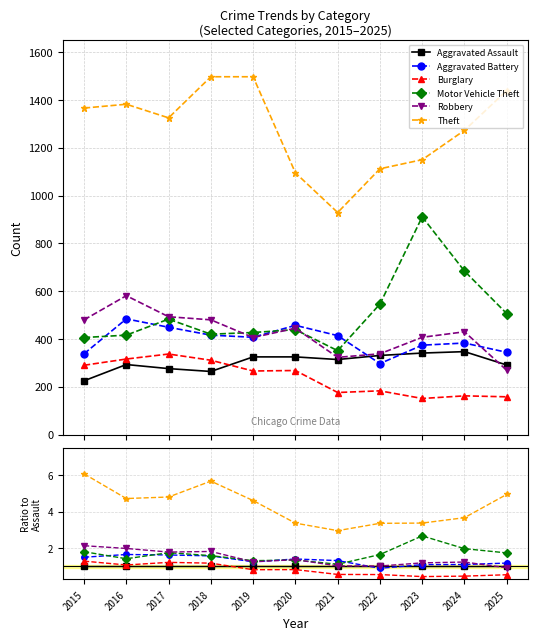

At 2021, list the series in order from smallest to largest.

Burglary, Aggravated Assault, Robbery, Motor Vehicle Theft, Aggravated Battery, Theft